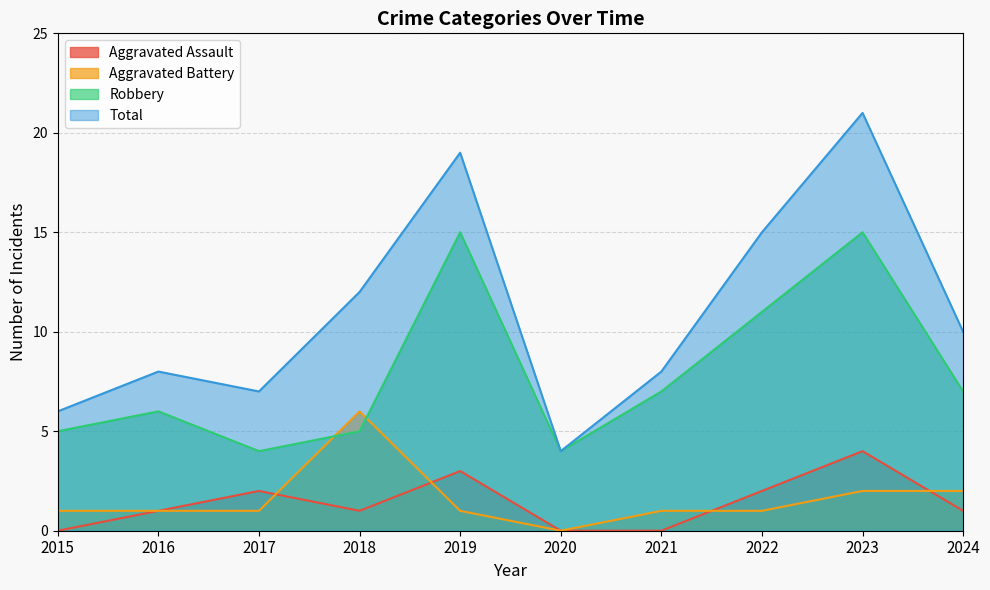

The Robbery series shows 15 at 2019. True or false?

True